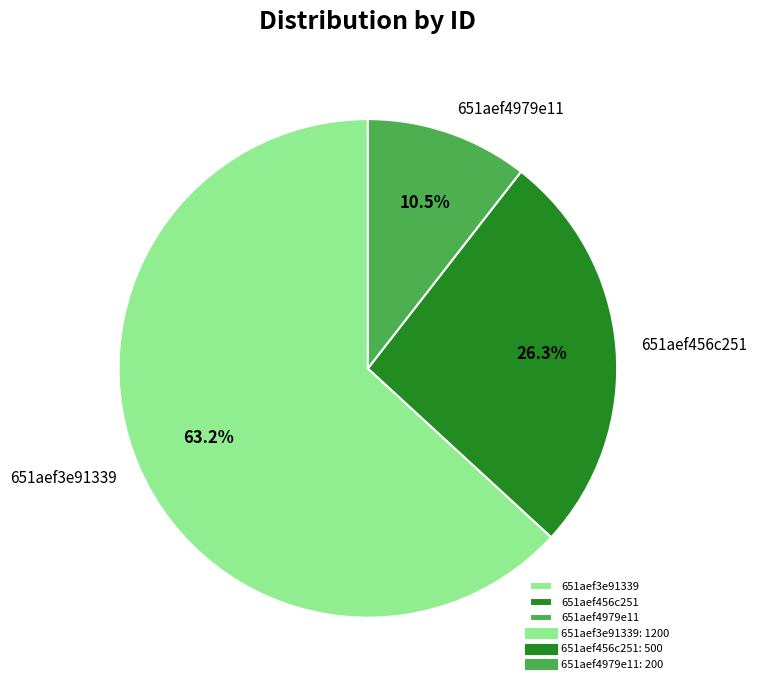

True or false: 651aef456c251 accounts for 26% of the total.

True